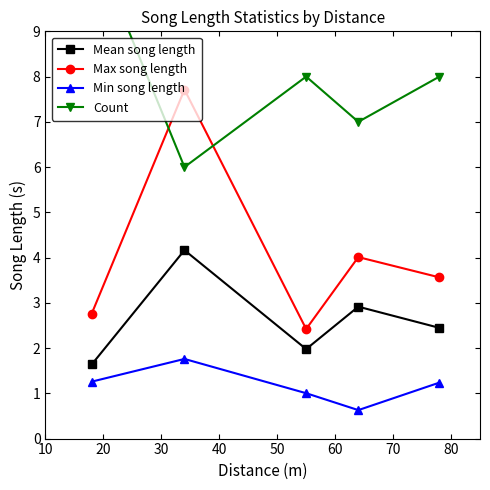

What is the highest value of the Min song length series?

1.8